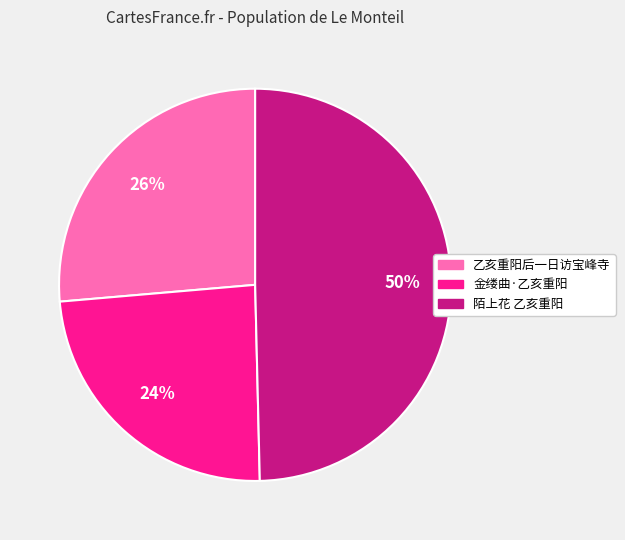

To the nearest percent, what is the difference between the largest and smallest slice percentages?

26%